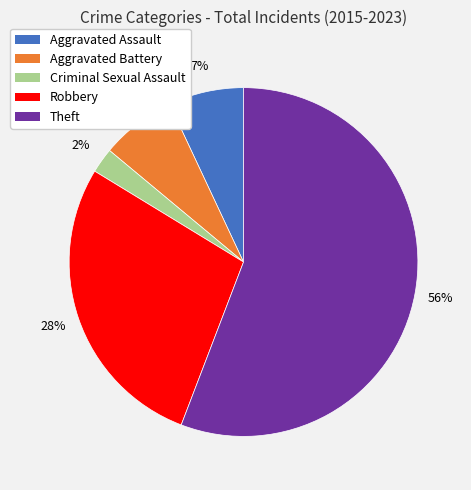

The Theft slice represents 56% of the pie. True or false?

True